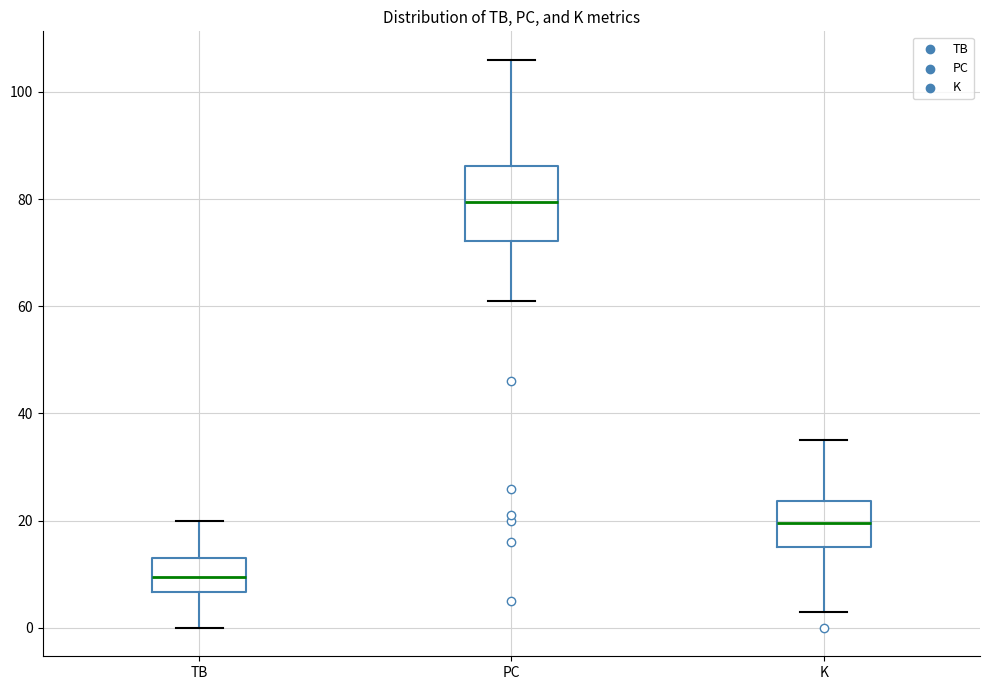

Reading left to right, read every box against the y-axis: the position of its median line, the range the box covers, and the ends of its whiskers. The values are not printed on the chart, so give them approximately, as read against the axis.

TB: median 10, box 6 to 14, whiskers 0 to 20
PC: median 80, box 72 to 86, whiskers 62 to 106
K: median 20, box 16 to 24, whiskers 4 to 36